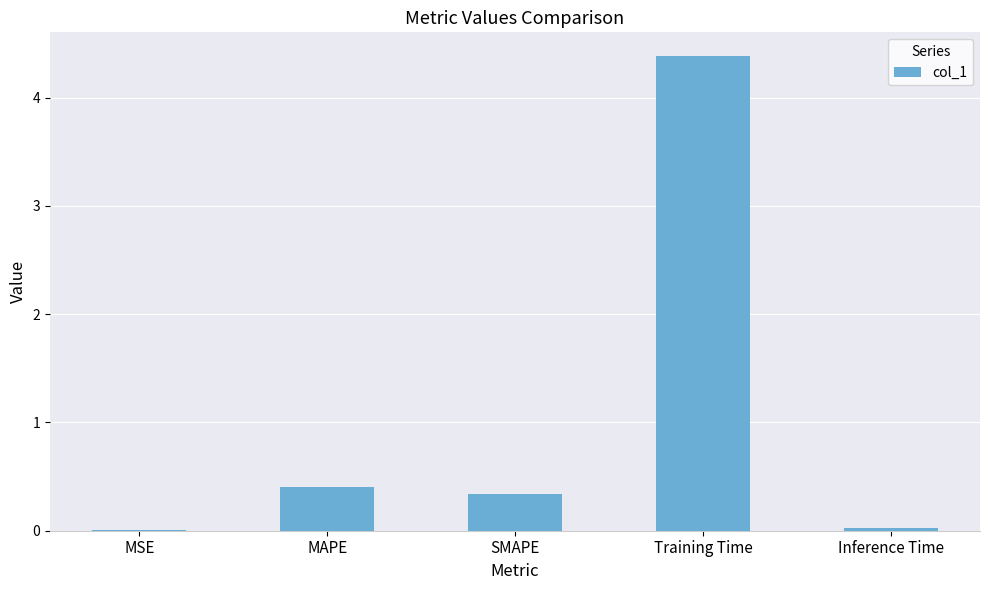

What is the sum of all values?

5.2